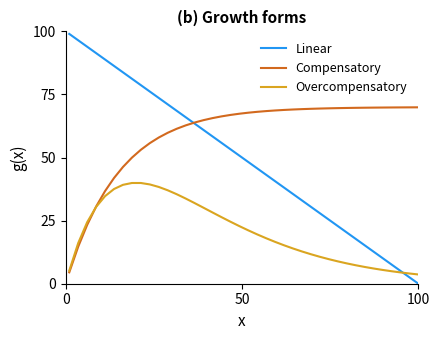

What is the minimum value for Compensatory?

4.5